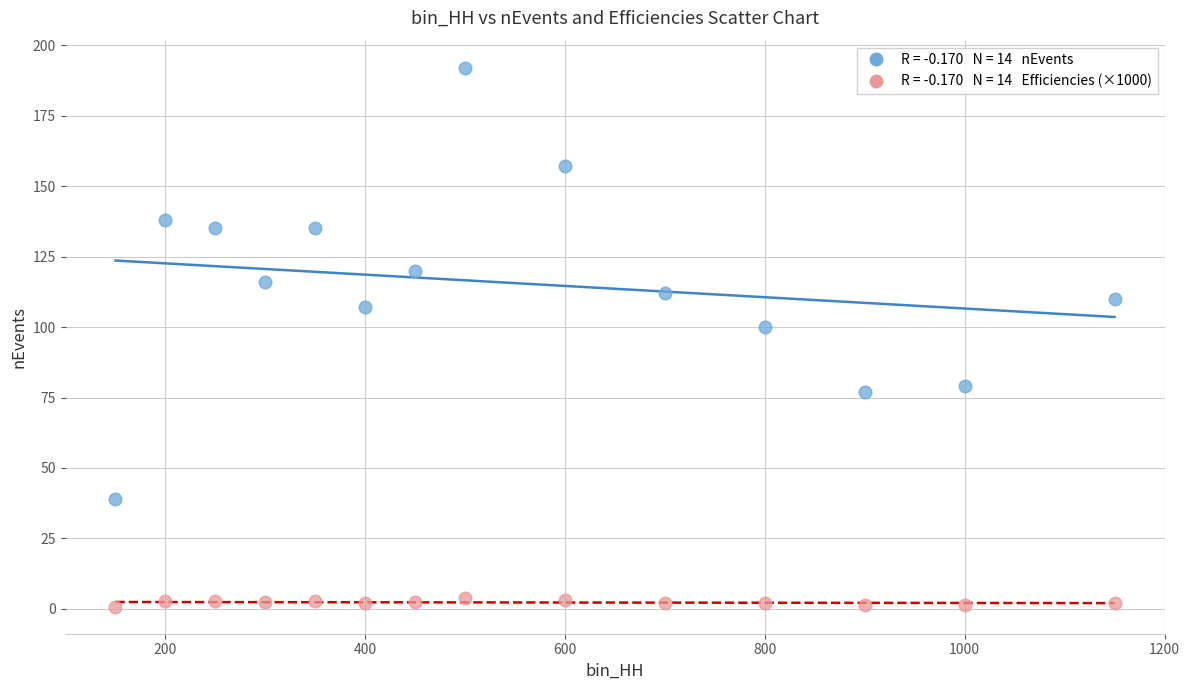

Across all series, what Y value is closest to 96?

100.0